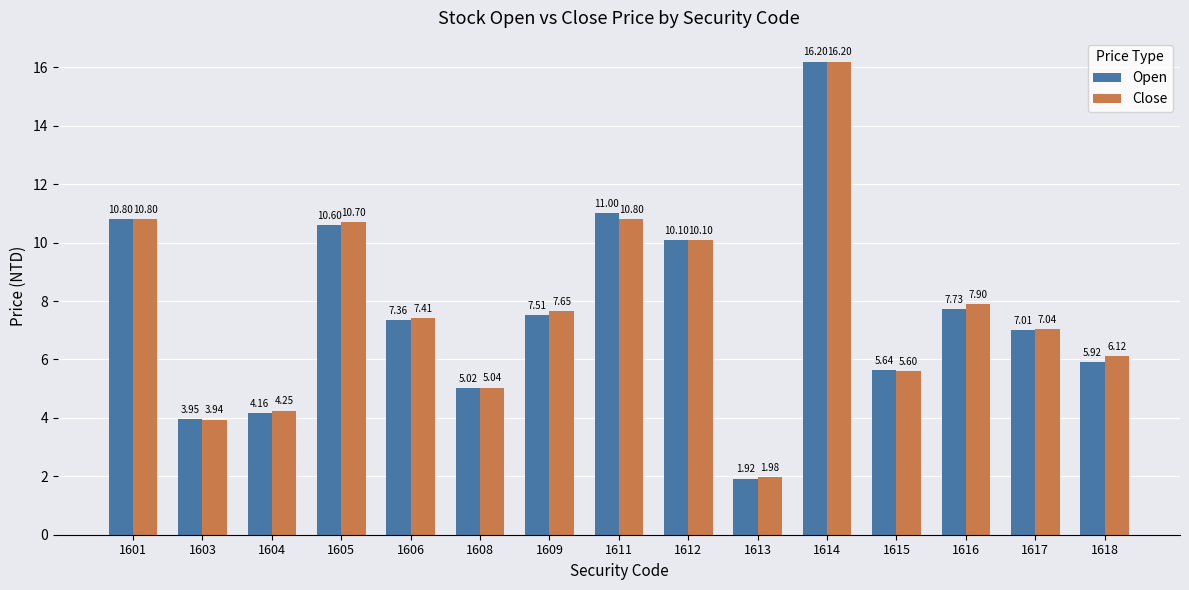

What is the difference between the second highest and second lowest values in the Close series?

6.9